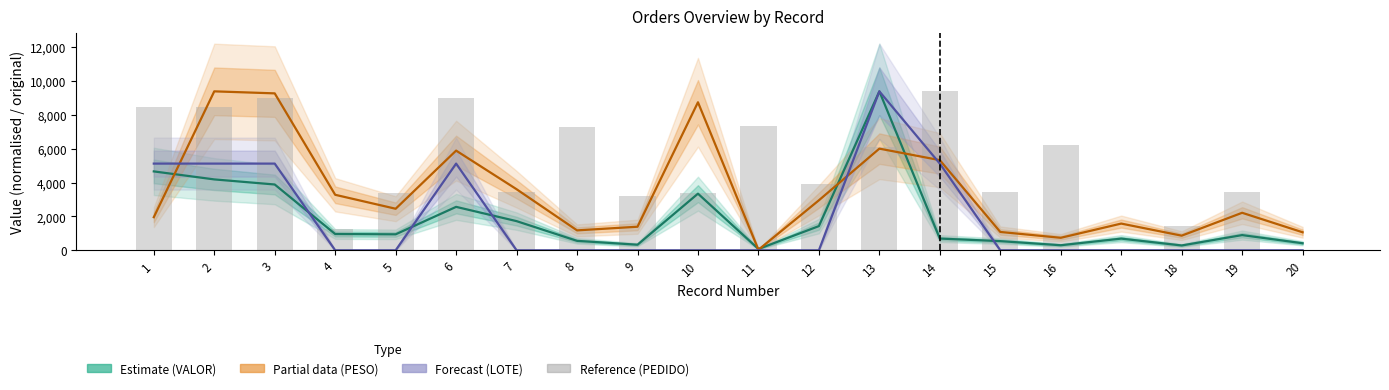

Which category has the highest value across all series?

13